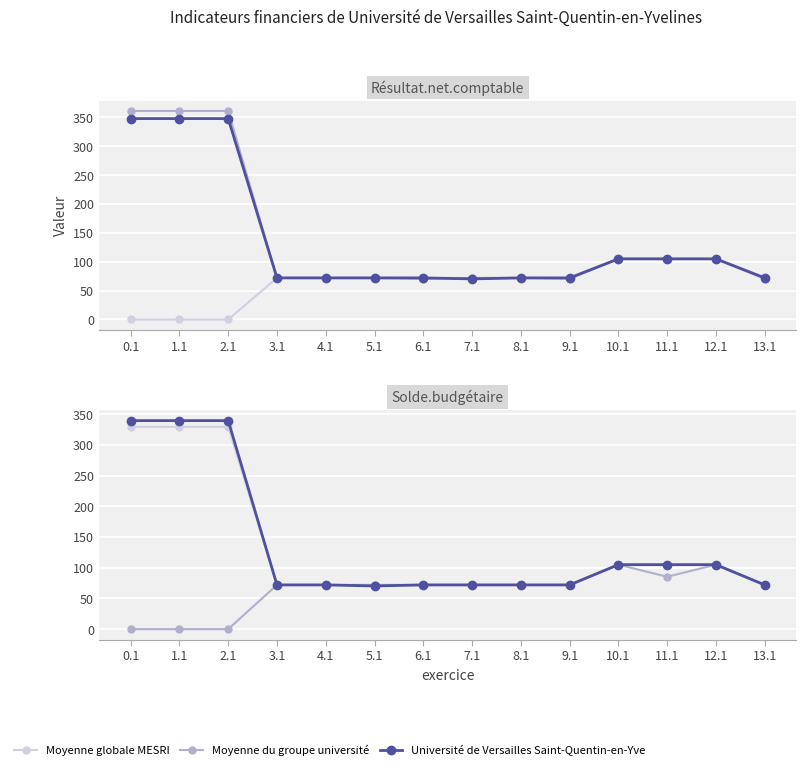

True or false: Moyenne globale MESRI and Université de Versailles Saint-Quentin-en-Yve cross at least once.

False